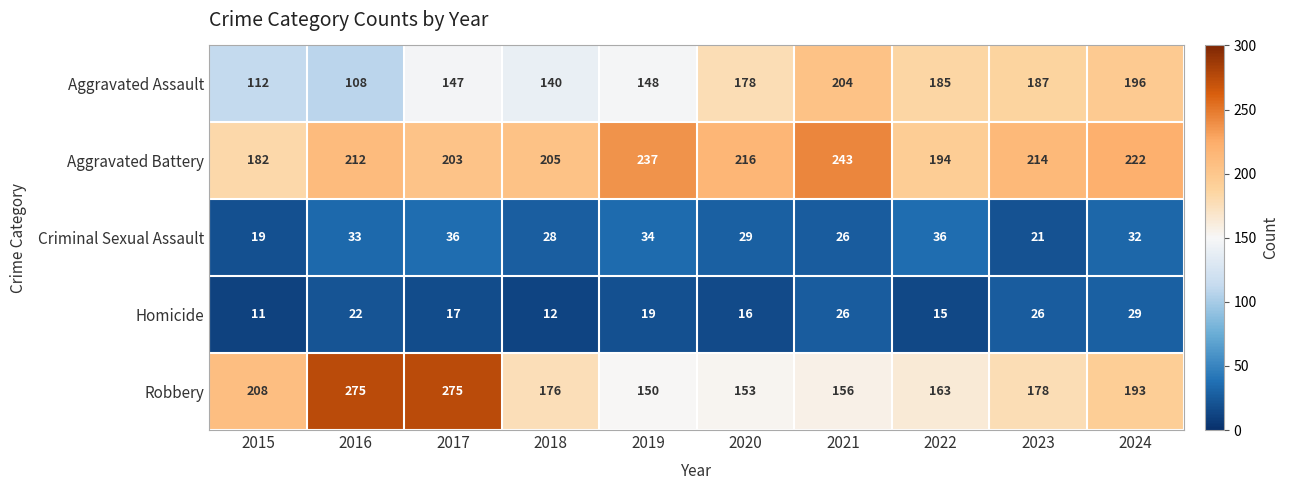

Which series has the largest total across all categories?

Aggravated Battery